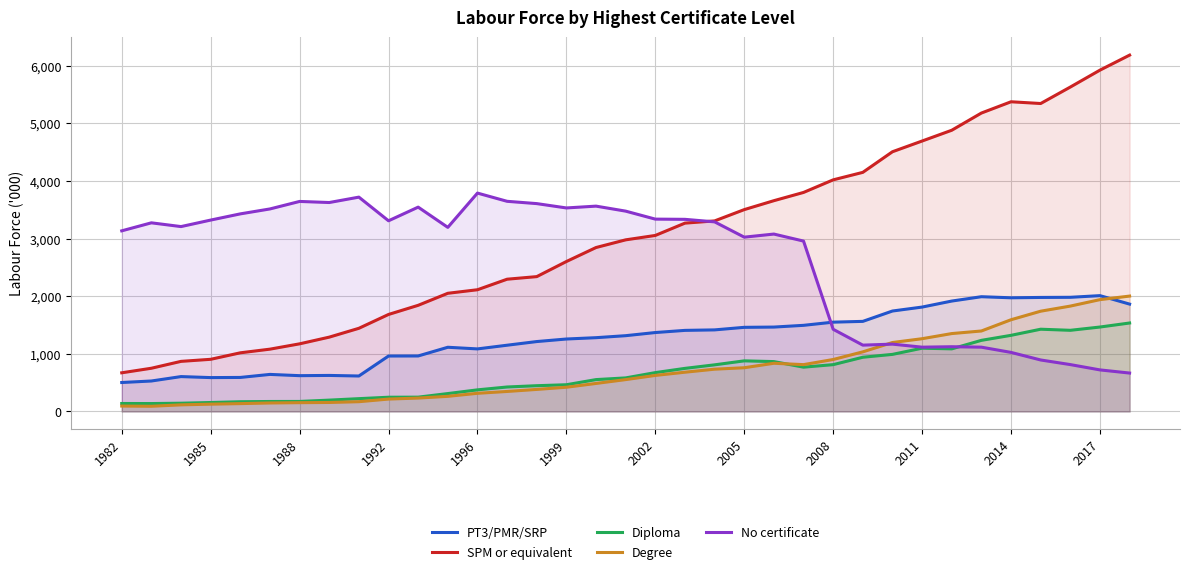

Reading left to right, list all the values displayed in this chart.

PT3/PMR/SRP: 502.4	528.7	605.2	587.7	590.4	643.0	621.2	625.3	615.4	962.3	963.2	1114.2	1085.7	1149.8	1213.3	1257.5	1280.6	1315.3	1369.9	1407.3	1415.9	1460.2	1464.8	1494.9	1550.2	1563.7	1743.5	1812.0	1916.4	1991.8	1973.0	1979.1	1981.5	2010.4	1863.4
SPM or equivalent: 671.0	750.1	869.4	905.2	1017.8	1081.4	1173.8	1289.9	1443.5	1683.7	1842.4	2051.2	2112.8	2295.7	2340.6	2602.7	2845.6	2978.9	3055.4	3269.1	3307.6	3503.7	3658.8	3801.9	4020.4	4150.5	4508.4	4694.5	4881.5	5180.2	5375.8	5345.6	5631.4	5925.0	6185.8
Diploma: 138.0	137.1	143.1	155.2	168.7	173.0	173.7	196.7	222.2	246.8	248.2	310.4	374.9	424.5	447.0	463.7	553.0	582.3	674.3	747.8	809.2	878.4	865.6	768.8	812.6	940.9	990.7	1098.1	1086.5	1234.3	1321.4	1427.5	1408.6	1465.5	1535.5
Degree: 93.8	90.2	114.4	126.6	136.0	147.2	152.4	155.9	169.3	215.0	232.3	262.4	315.1	347.1	382.5	420.4	486.2	552.8	625.4	681.2	733.8	758.8	836.4	812.8	901.8	1034.6	1196.7	1262.8	1352.0	1396.9	1592.1	1740.4	1829.0	1941.1	2002.8
No certificate: 3135.4	3274.4	3209.2	3322.1	3429.8	3515.4	3645.7	3626.8	3720.4	3309.9	3546.8	3195.5	3790.6	3647.9	3608.0	3532.7	3564.2	3477.3	3338.7	3335.0	3291.1	3025.7	3079.3	2957.5	1426.3	1151.2	1168.7	1115.9	1123.6	1116.0	1025.0	893.6	813.5	721.2	666.5